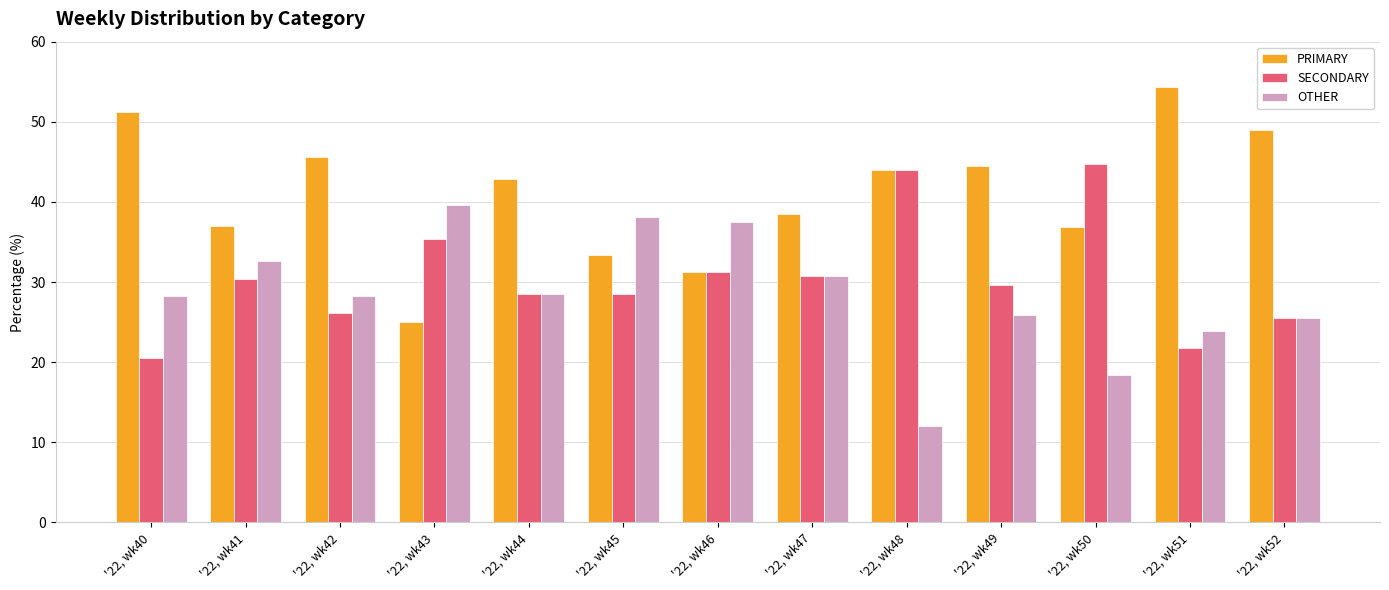

How many bars are there in each group?

3